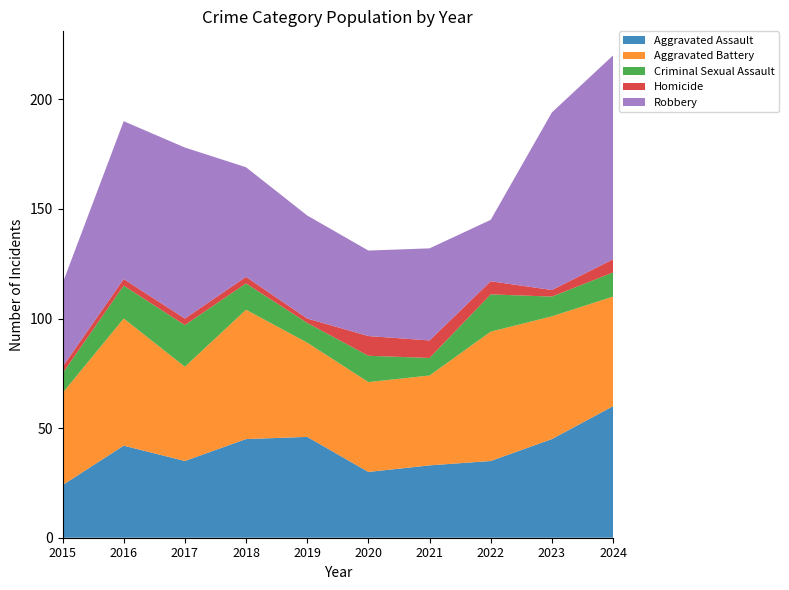

Reading left to right, transcribe all the data shown in this chart.

Aggravated Assault: 24	42	35	45	46	30	33	35	45	60
Aggravated Battery: 42	58	43	59	43	41	41	59	56	50
Criminal Sexual Assault: 9	15	19	12	9	12	8	17	9	11
Homicide: 3	3	3	3	2	9	8	6	3	6
Robbery: 38	72	78	50	47	39	42	28	81	93